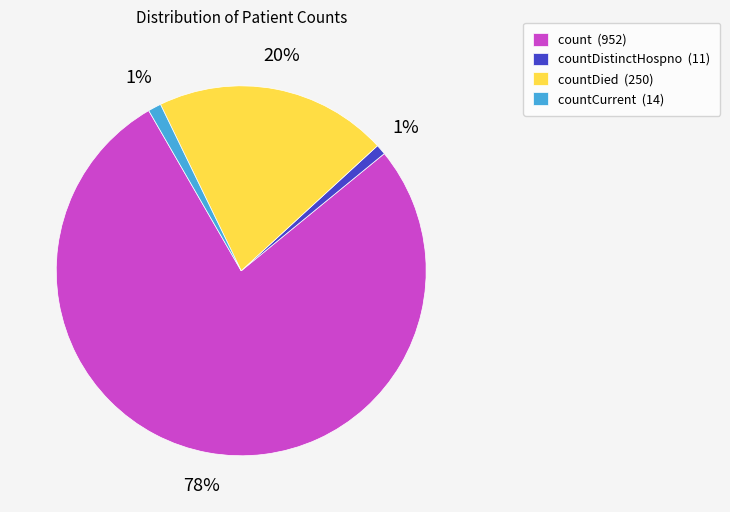

How many segments does this pie chart have?

4